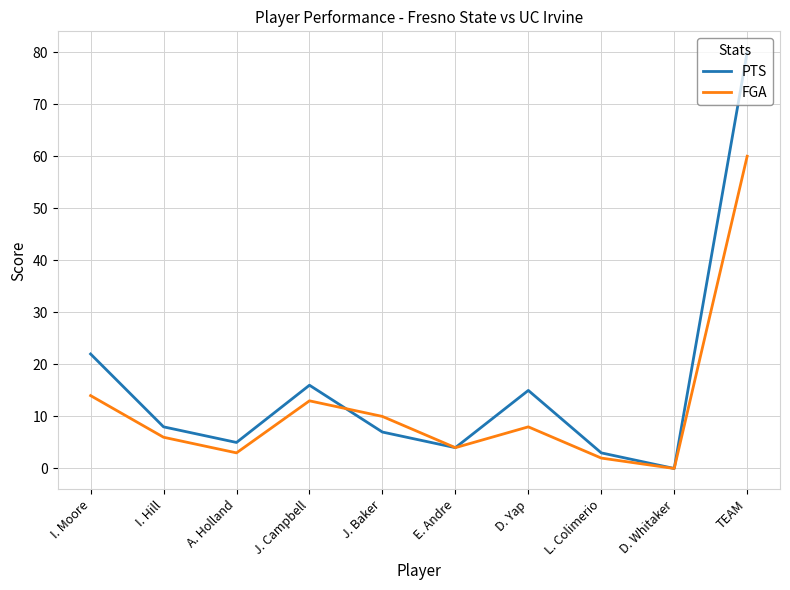

What is the total value across all series at E. Andre?

8